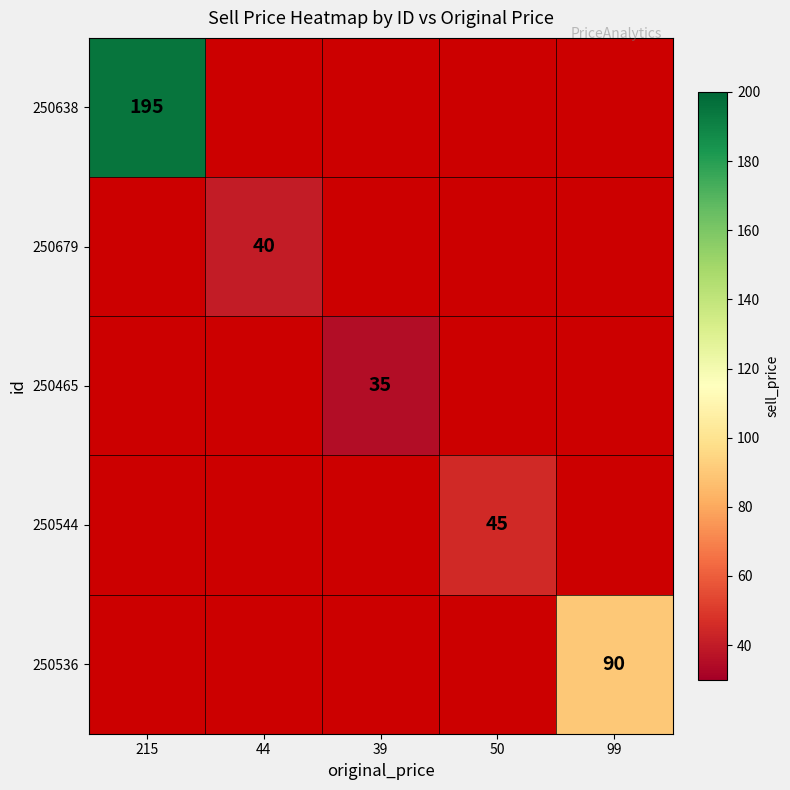

The 250544 series shows 45 at 50. True or false?

True